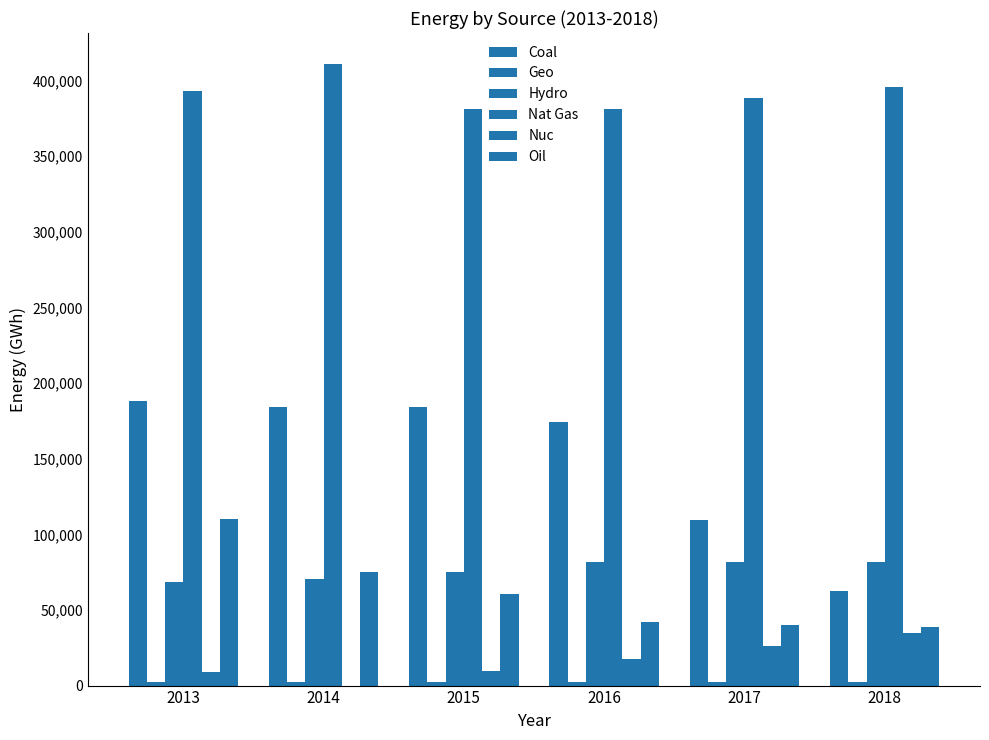

Is it true that Nat Gas equals 128777.3 at 2018?

False